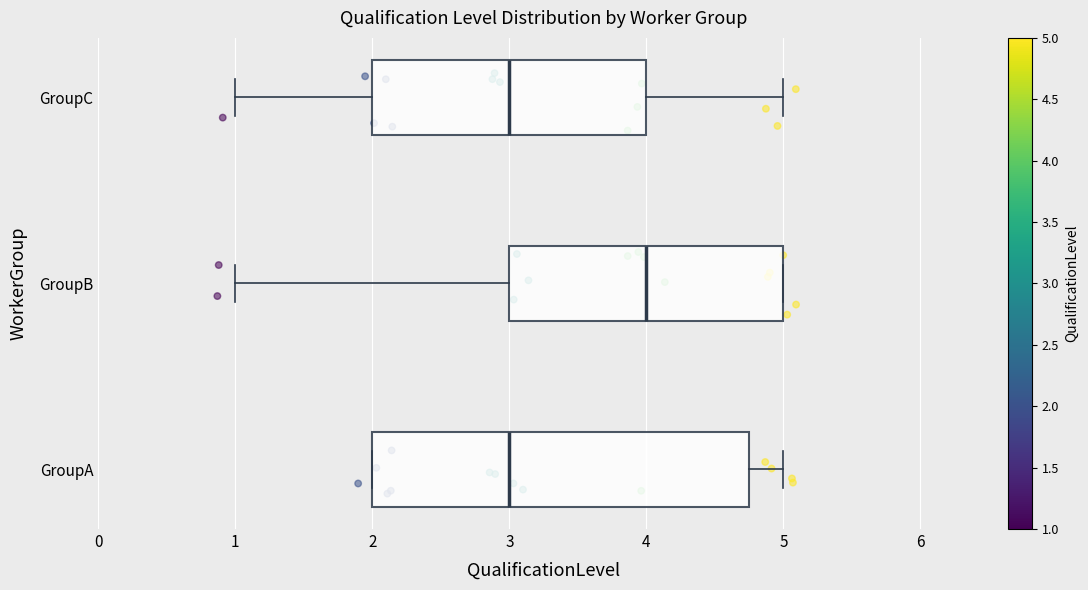

Reading bottom to top, transcribe this box plot: for each box, give where its median line is, the range the box spans, and where its two whiskers end, as read against the x-axis. The values are not printed on the chart, so give them approximately, as read against the axis.

GroupA: median 3.0, box 2.0 to 4.8, whiskers 2.0 to 5.0
GroupB: median 4.0, box 3.0 to 5.0, whiskers 1.0 to 5.0
GroupC: median 3.0, box 2.0 to 4.0, whiskers 1.0 to 5.0